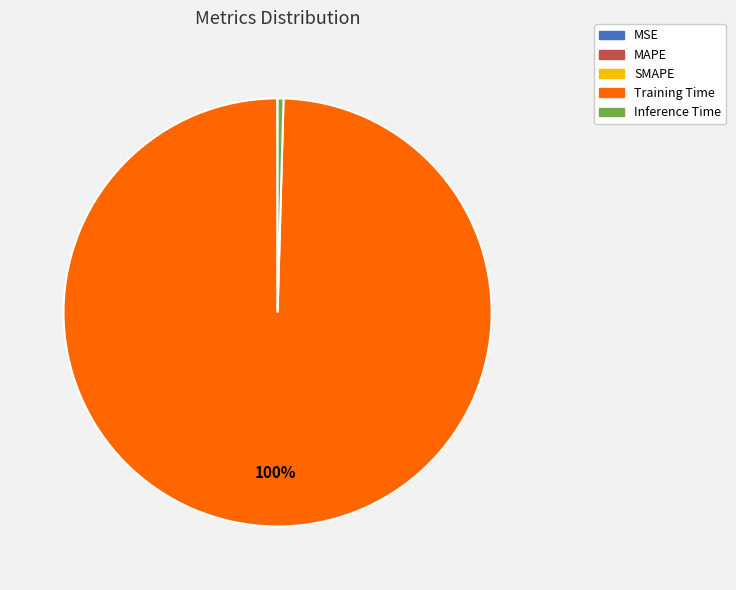

Which slice represents more than half of the pie?

Training Time